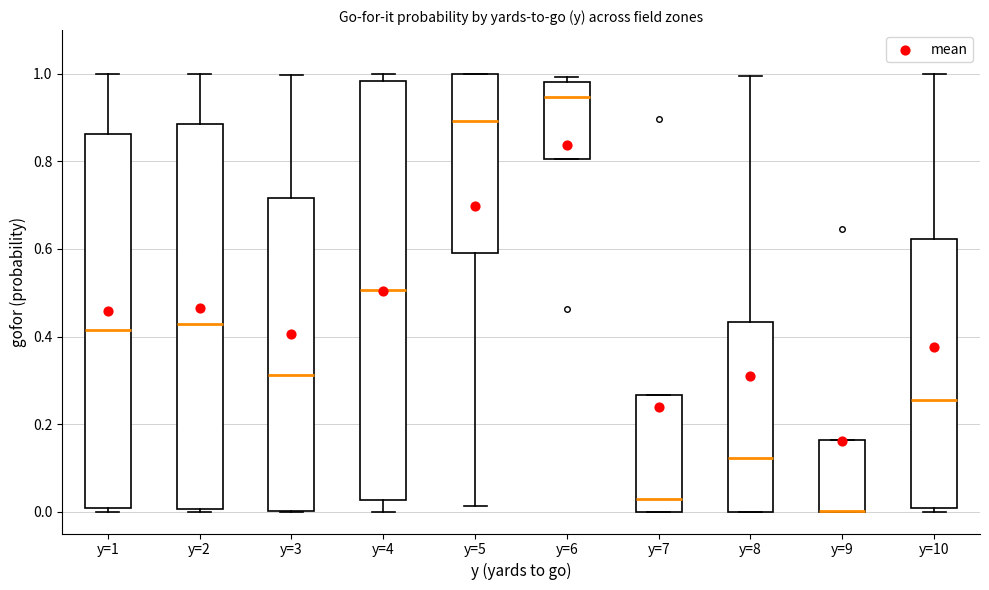

Where is the upper edge of the box for y=7 on the y-axis? The values are not printed on the chart, so give them approximately, as read against the axis.

0.26